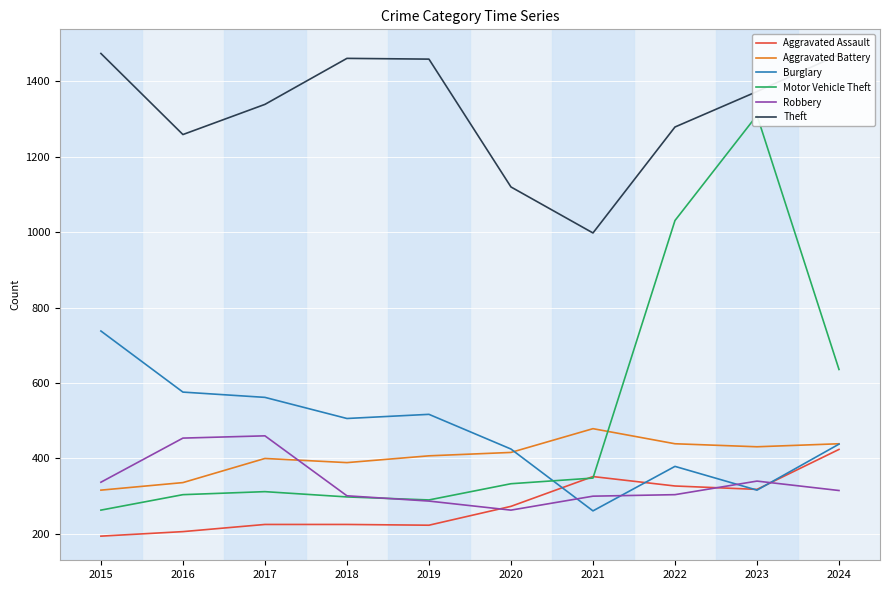

At how many categories does at least one series exceed 1063?

9